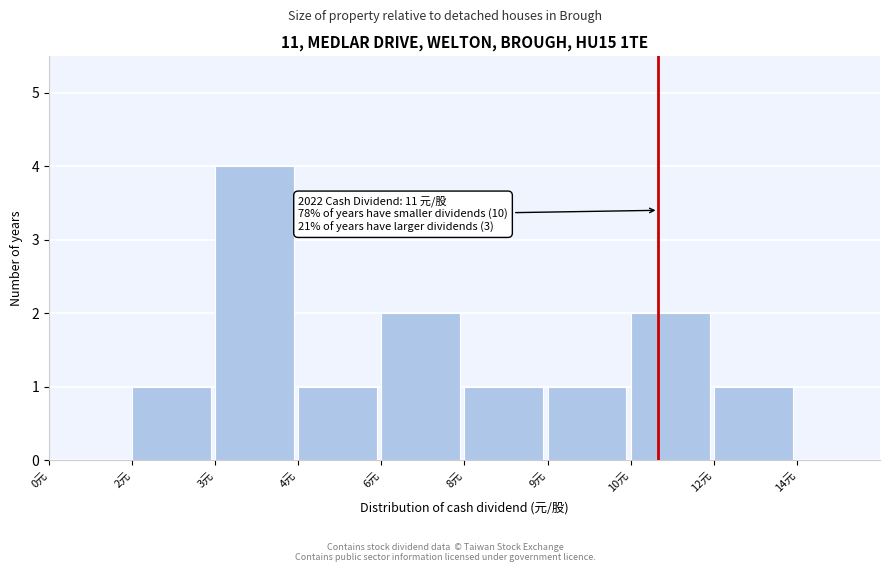

Reading left to right, extract all data points from this chart.

0元=0	2元=1	3元=4	4元=1	6元=2	8元=1	9元=1	10元=2	12元=1